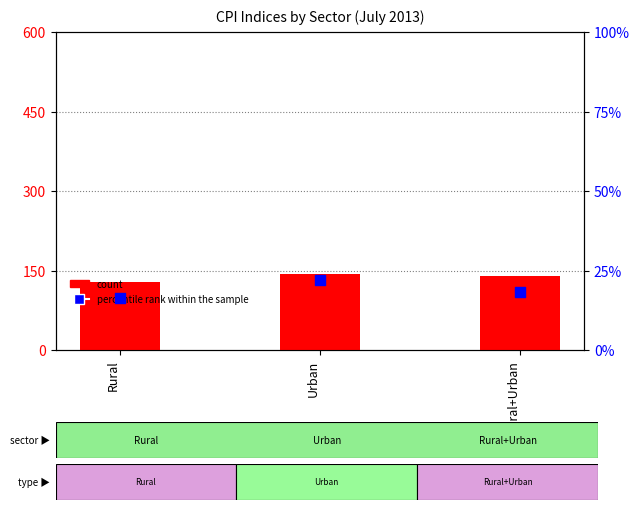

Which series reaches the maximum Y coordinate?

count